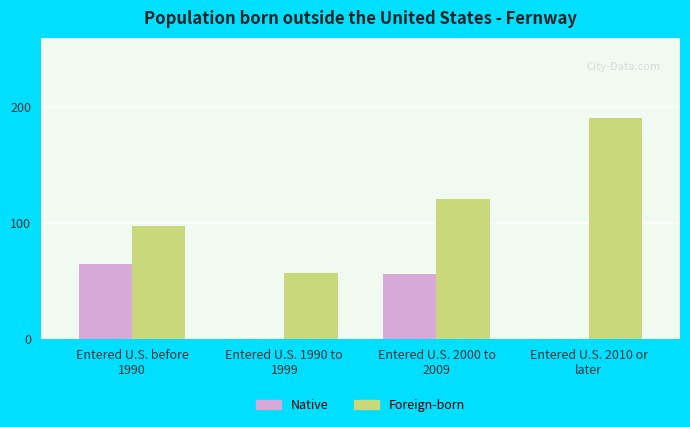

Reading left to right, transcribe all the data shown in this chart.

Native: Entered U.S. before
1990=65	Entered U.S. 1990 to
1999=0	Entered U.S. 2000 to
2009=56	Entered U.S. 2010 or
later=0
Foreign-born: Entered U.S. before
1990=97	Entered U.S. 1990 to
1999=57	Entered U.S. 2000 to
2009=121	Entered U.S. 2010 or
later=191